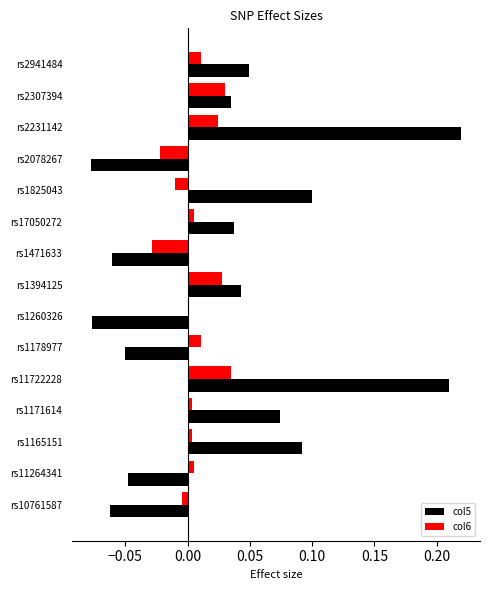

The col5 series shows -0.0 at rs11264341. True or false?

True